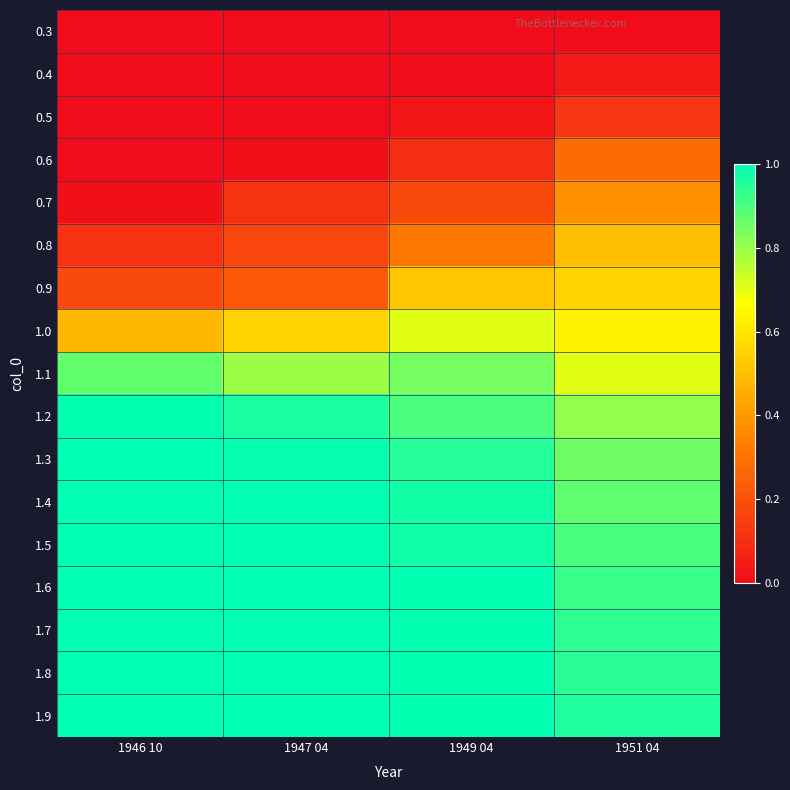

Rank the series by their maximum value, from highest to lowest.

1.9, 1.8, 1.7, 1.6, 1.5, 1.4, 1.3, 1.2, 1.1, 1.0, 0.9, 0.8, 0.7, 0.6, 0.5, 0.4, 0.3